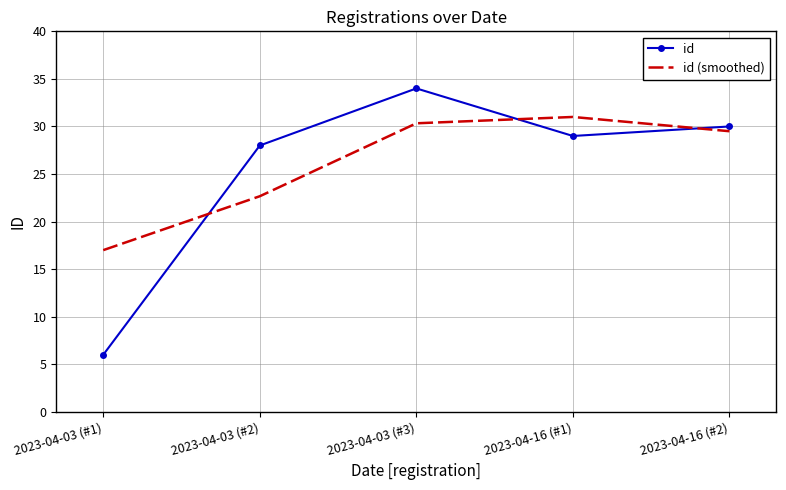

At which label does id reach its minimum?

2023-04-03 (#1)